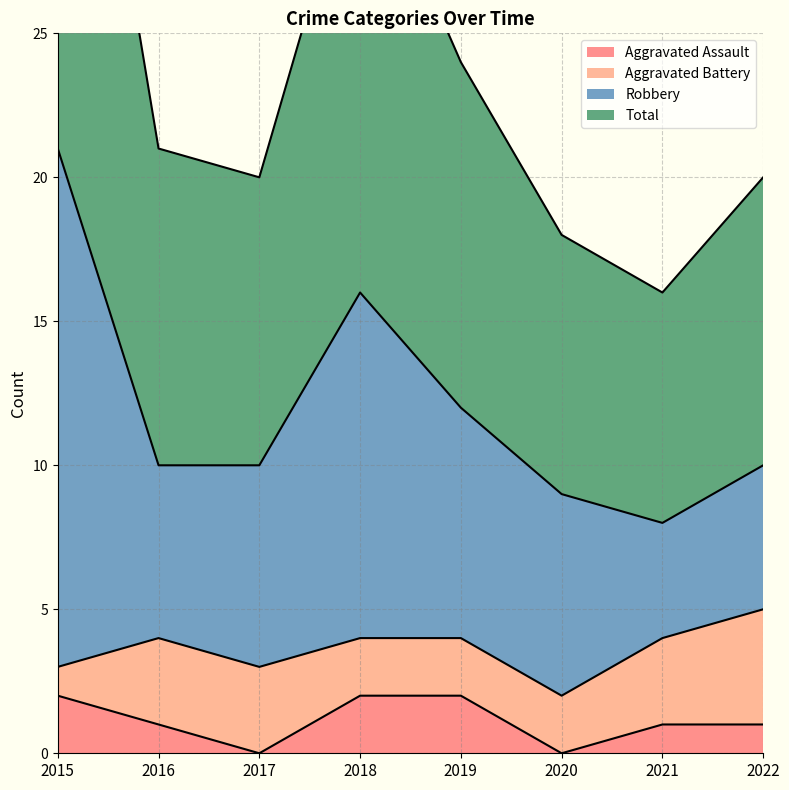

What is the difference between the maximum and minimum values in the Aggravated Assault series?

2